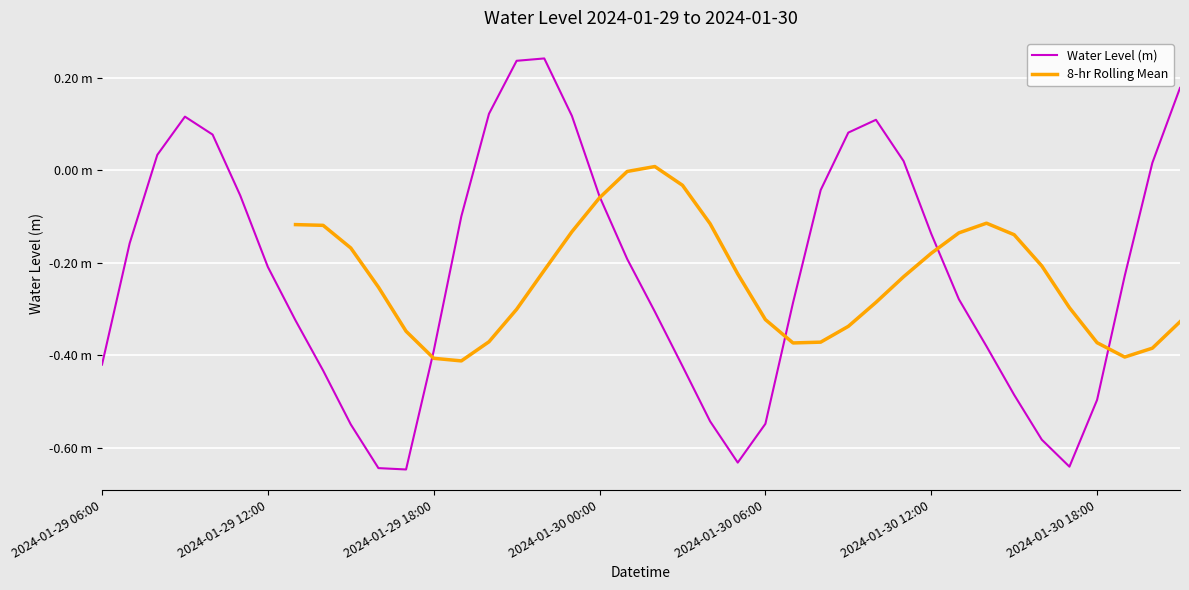

What is the label of the 29th point from the left?

2024-01-30 10:00